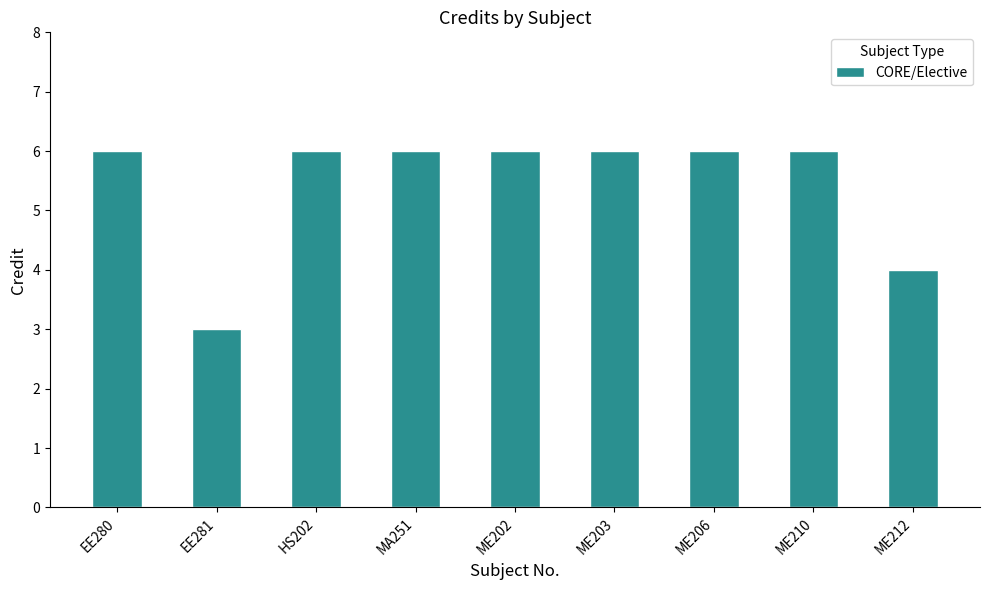

Reading left to right, what are all the values shown in this chart?

6	3	6	6	6	6	6	6	4